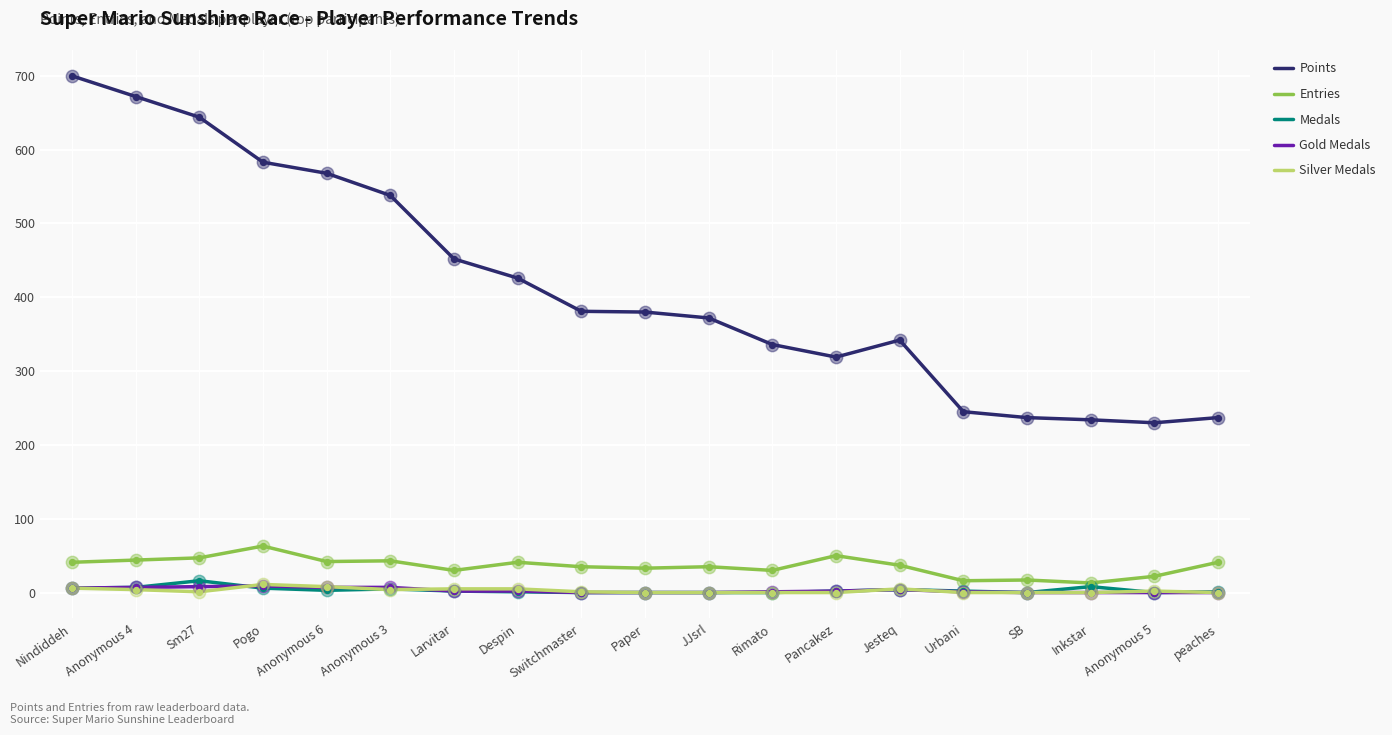

Which series has the largest total across all categories?

Points